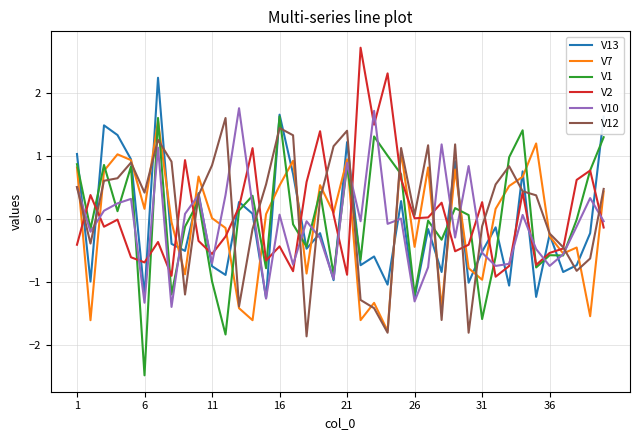

Which series has the largest range (max minus min)?

V1